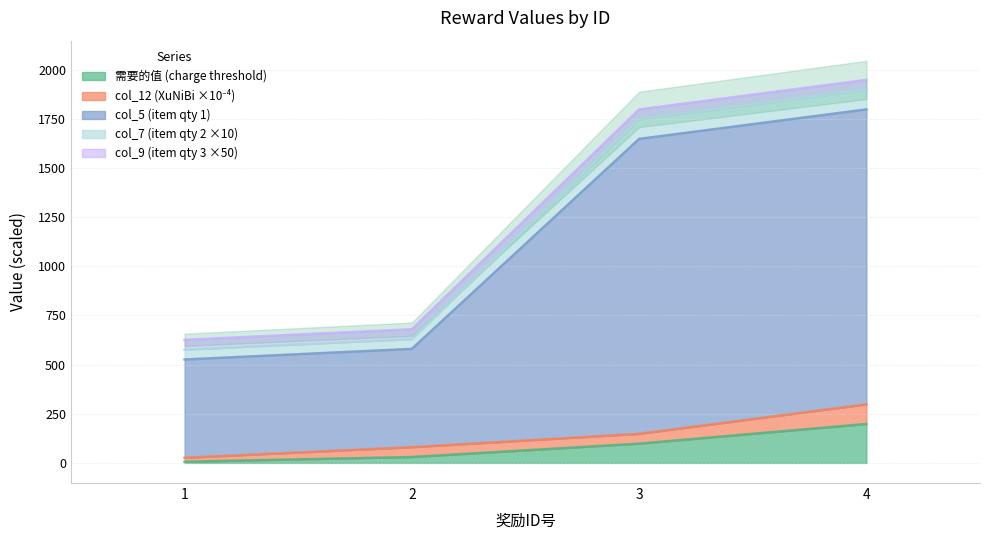

How many categories are shown in the chart?

4